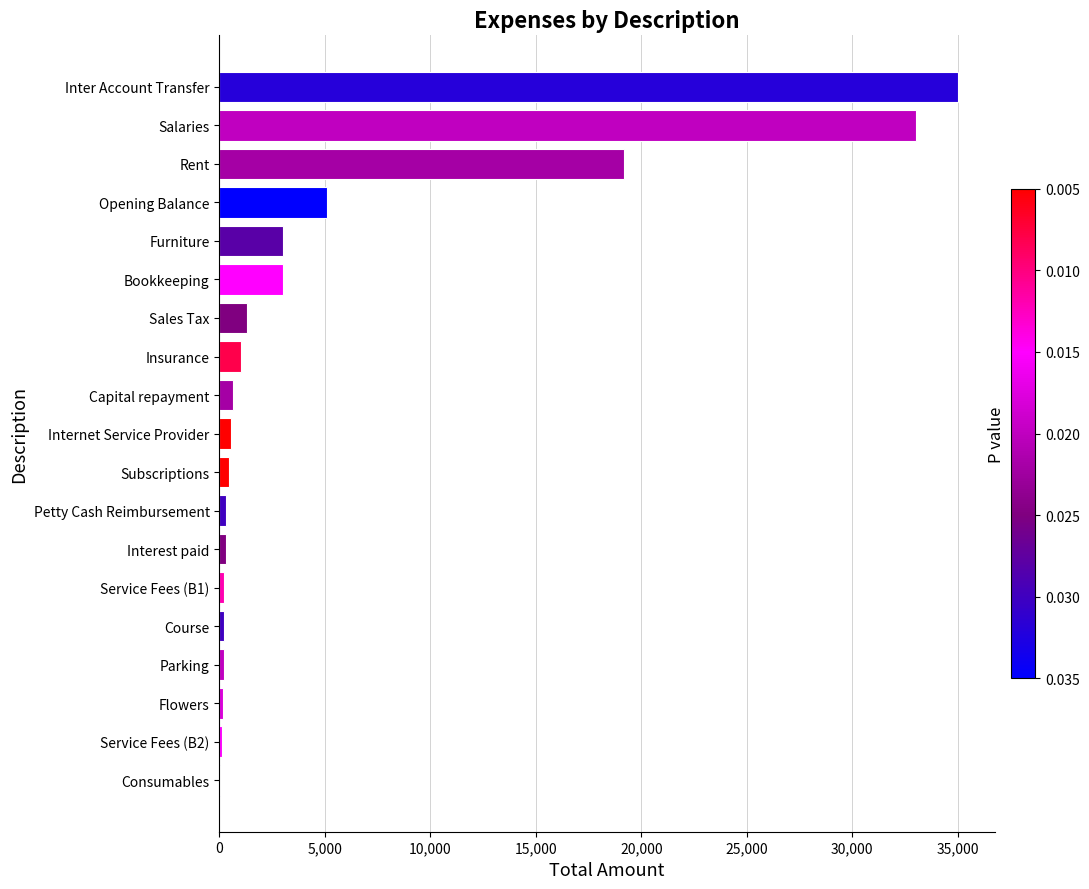

Where is the data nearest to the value 17520?

Rent